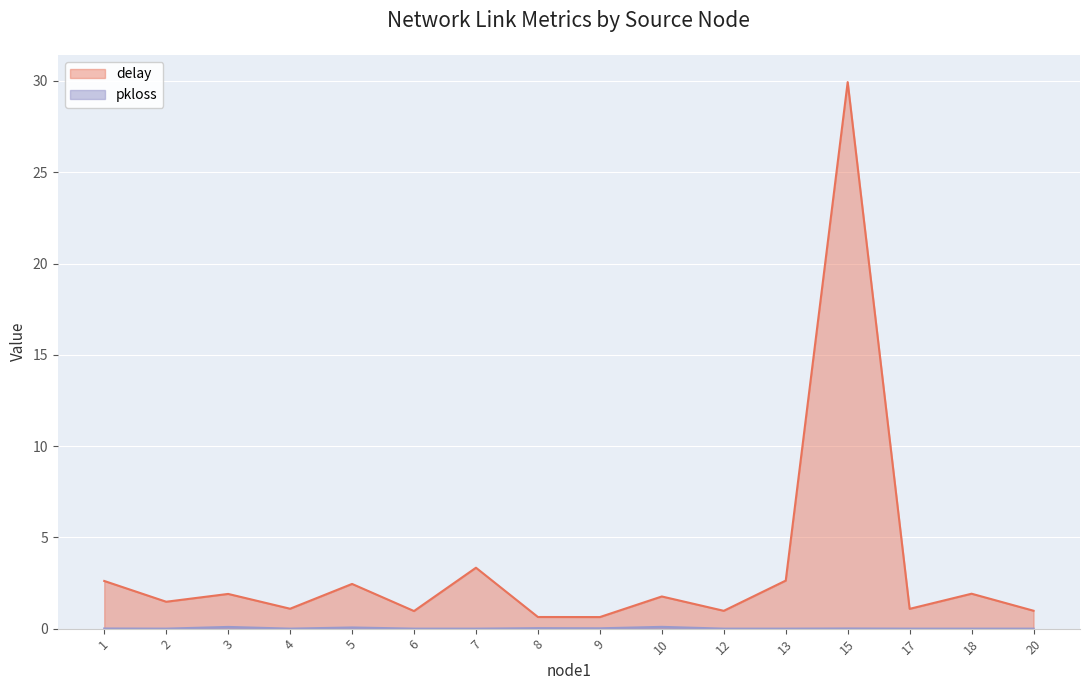

The delay series shows 0.3 at 9. True or false?

False